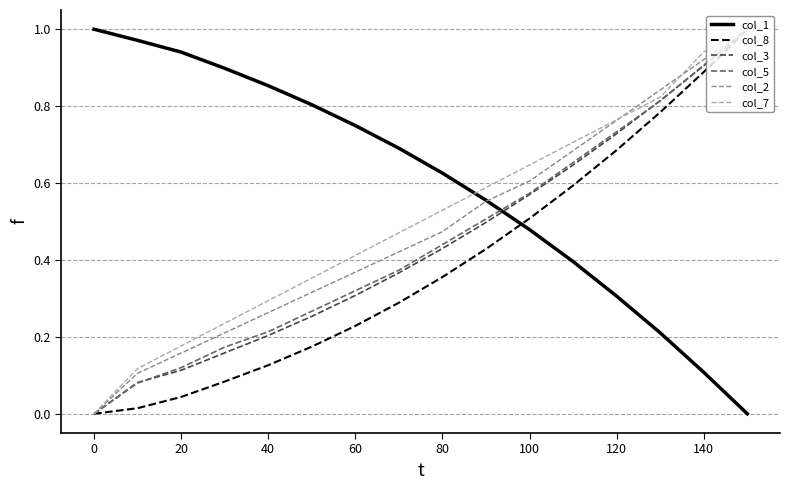

Which series has the largest total across all categories?

col_1